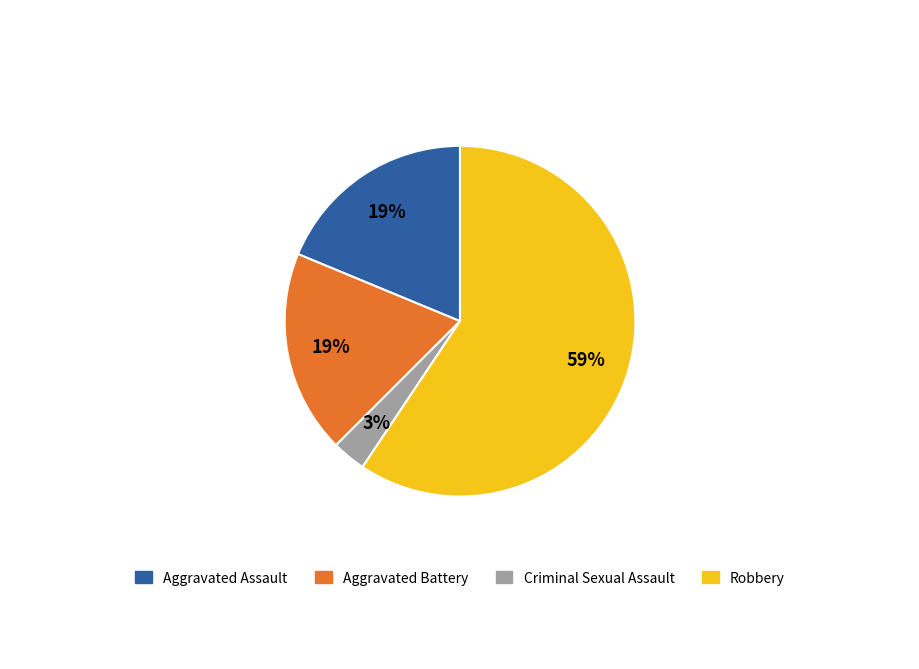

Is there any slice that represents more than half of the pie?

Yes